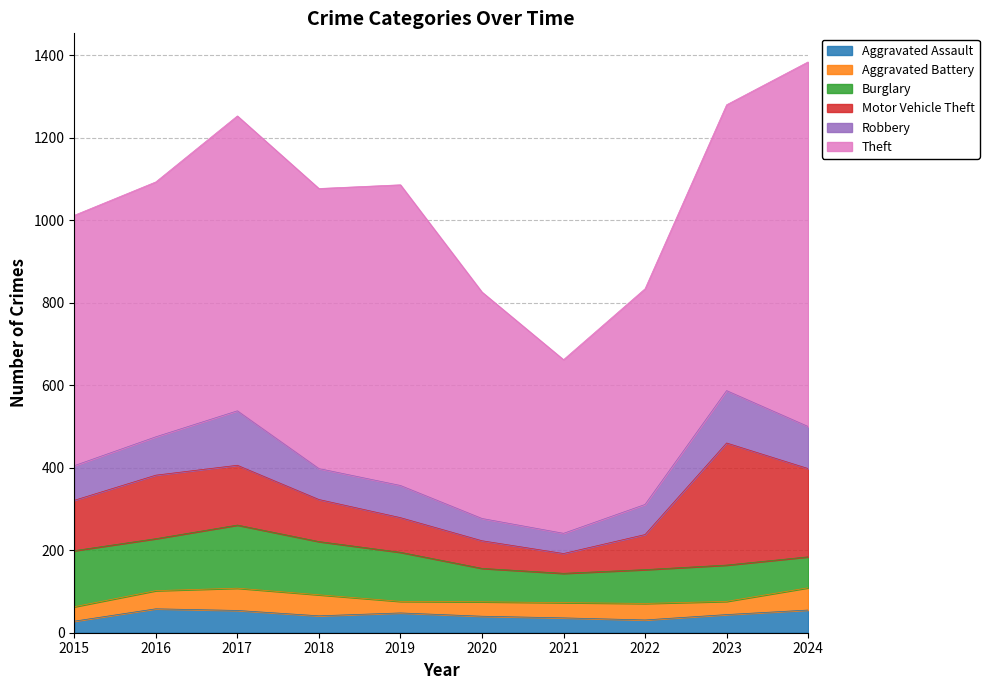

At which label does Motor Vehicle Theft reach its minimum?

2021